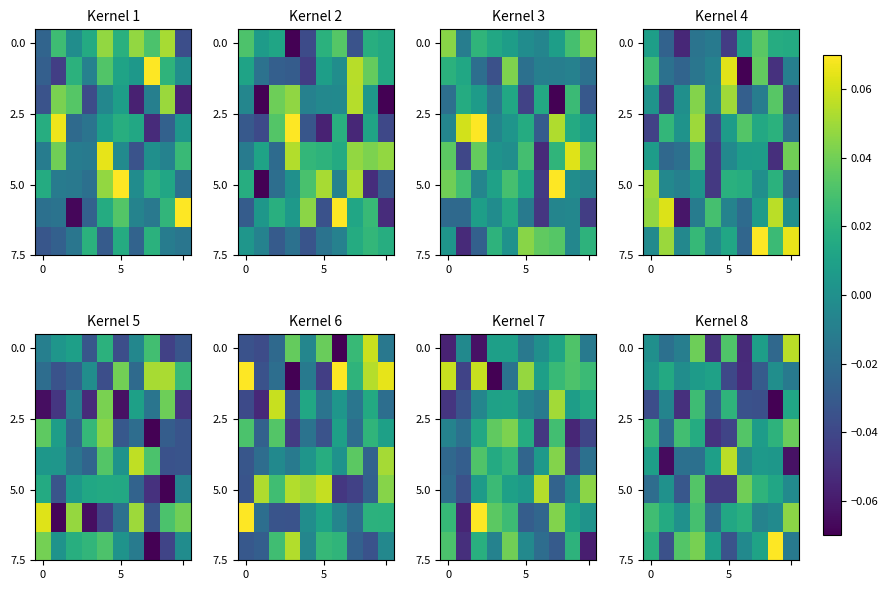

At which category is the sum across all series the highest?

3